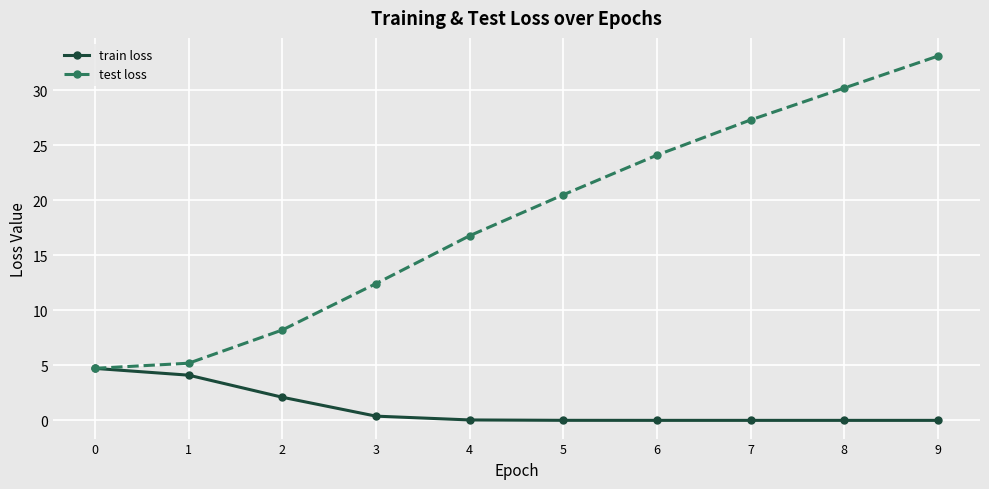

Which category has the highest value in the test loss series?

9